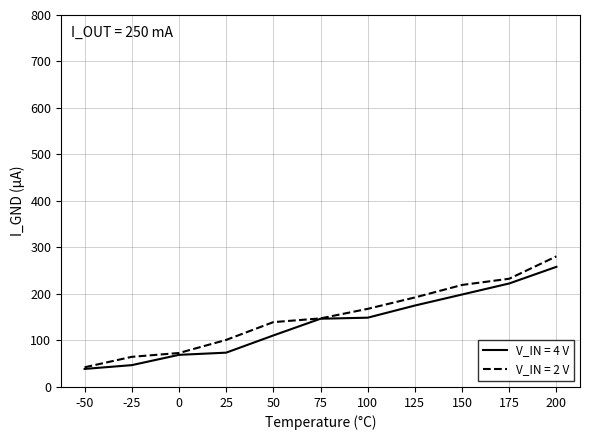

What is the smallest value displayed?

38.8